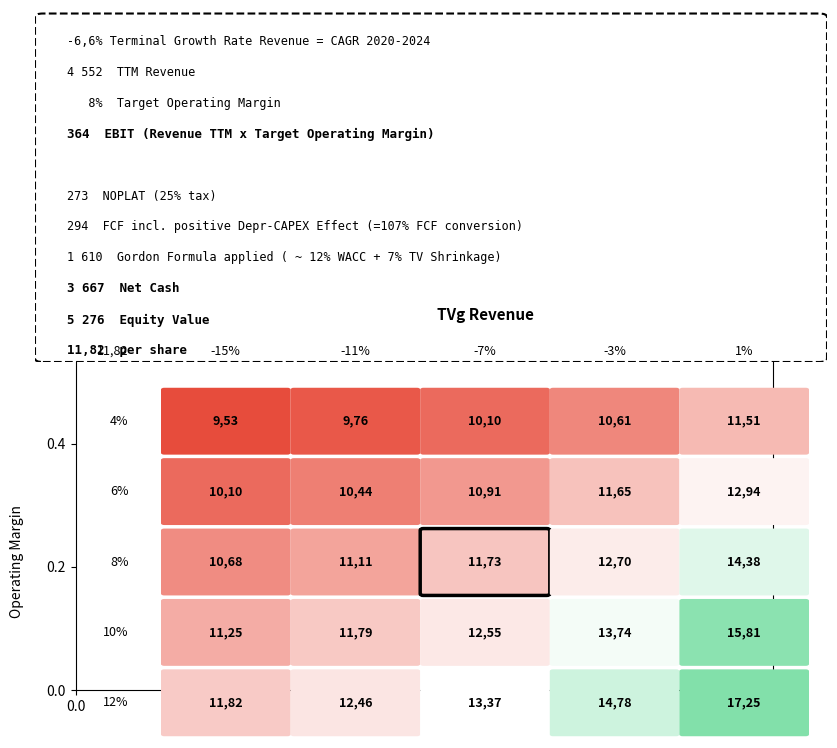

List the labels in order of 6% value, smallest first.

0, 1, 2, 3, 4